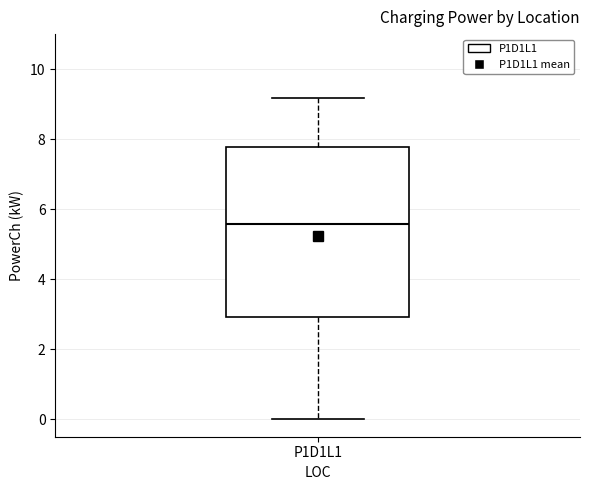

Transcribe this box plot: give where the median line is, the range the box spans, and where the two whiskers end, as read against the y-axis. The values are not printed on the chart, so give them approximately, as read against the axis.

median 5.6, box 3.0 to 7.8, whiskers 0.0 to 9.2